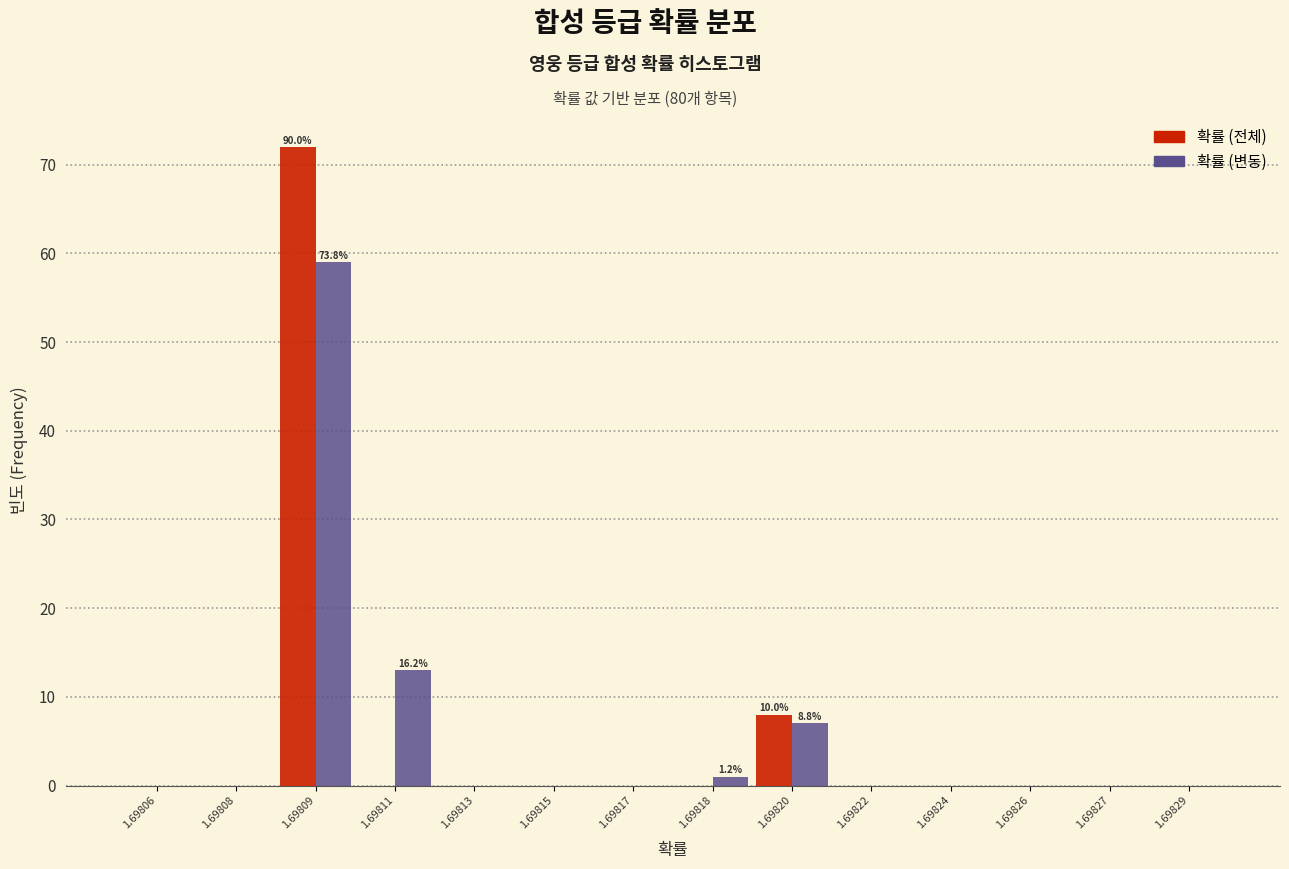

Reading left to right, extract all data points from this chart.

확률 (전체): 1.69806=0	1.69808=0	1.69809=72	1.69811=0	1.69813=0	1.69815=0	1.69817=0	1.69818=0	1.69820=8	1.69822=0	1.69824=0	1.69826=0	1.69827=0	1.69829=0
확률 (변동): 1.69806=0	1.69808=0	1.69809=59	1.69811=13	1.69813=0	1.69815=0	1.69817=0	1.69818=1	1.69820=7	1.69822=0	1.69824=0	1.69826=0	1.69827=0	1.69829=0